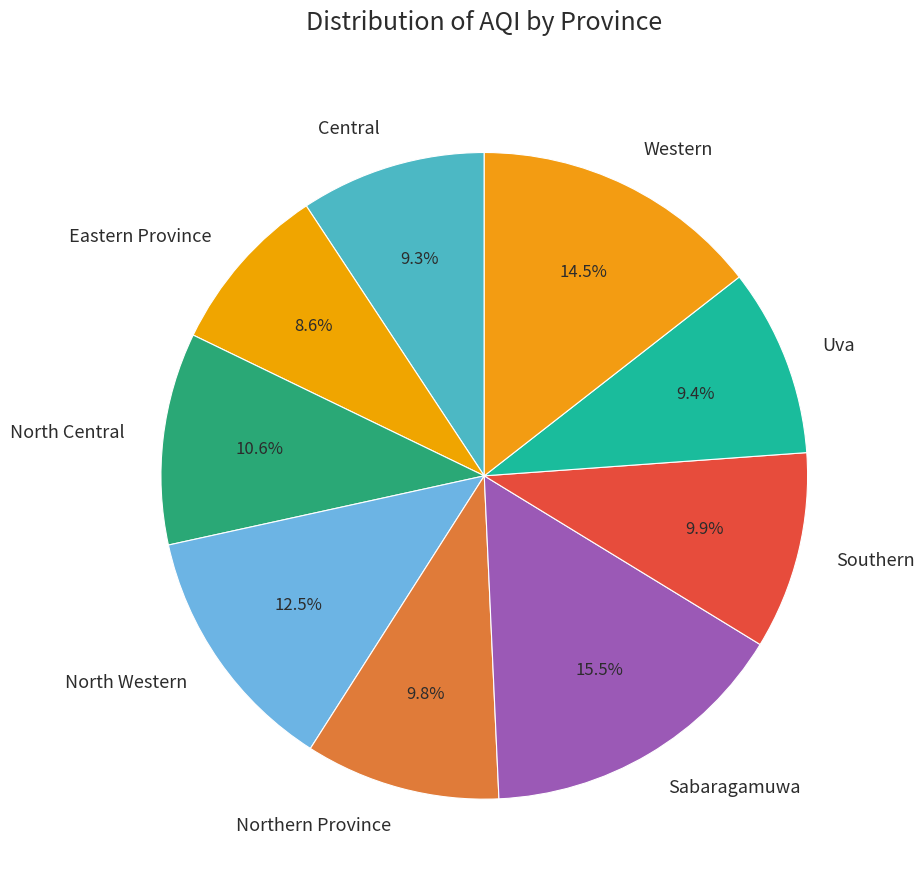

Between Southern and Western, which is larger?

Western